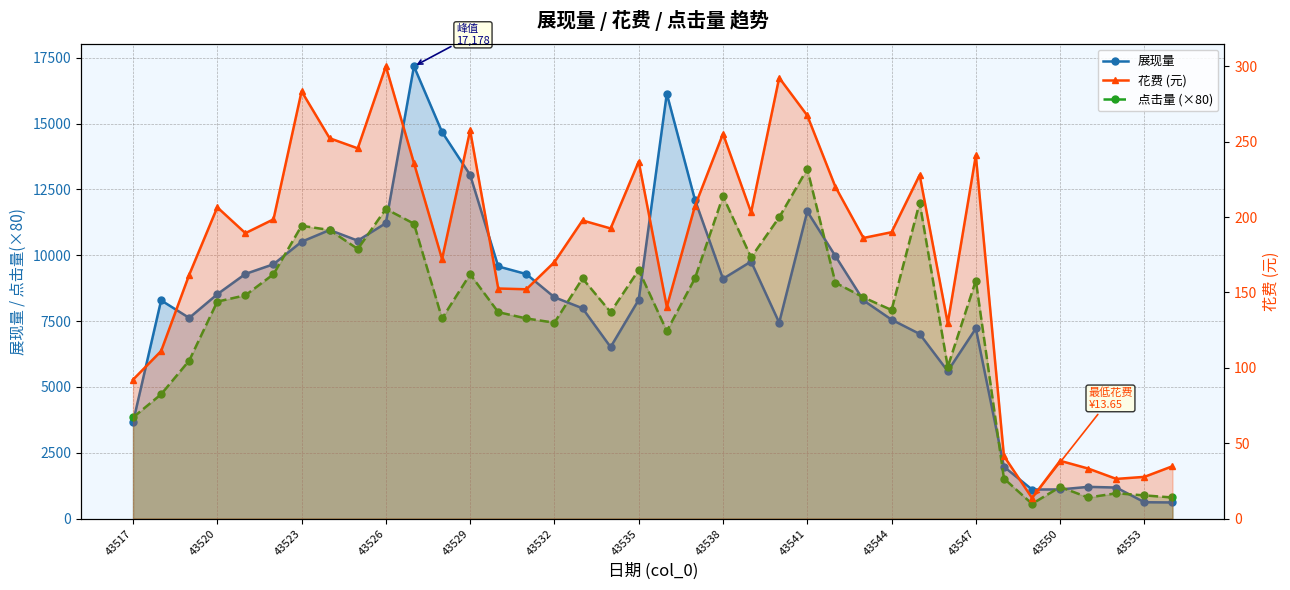

What is the greatest value displayed?

17178.0